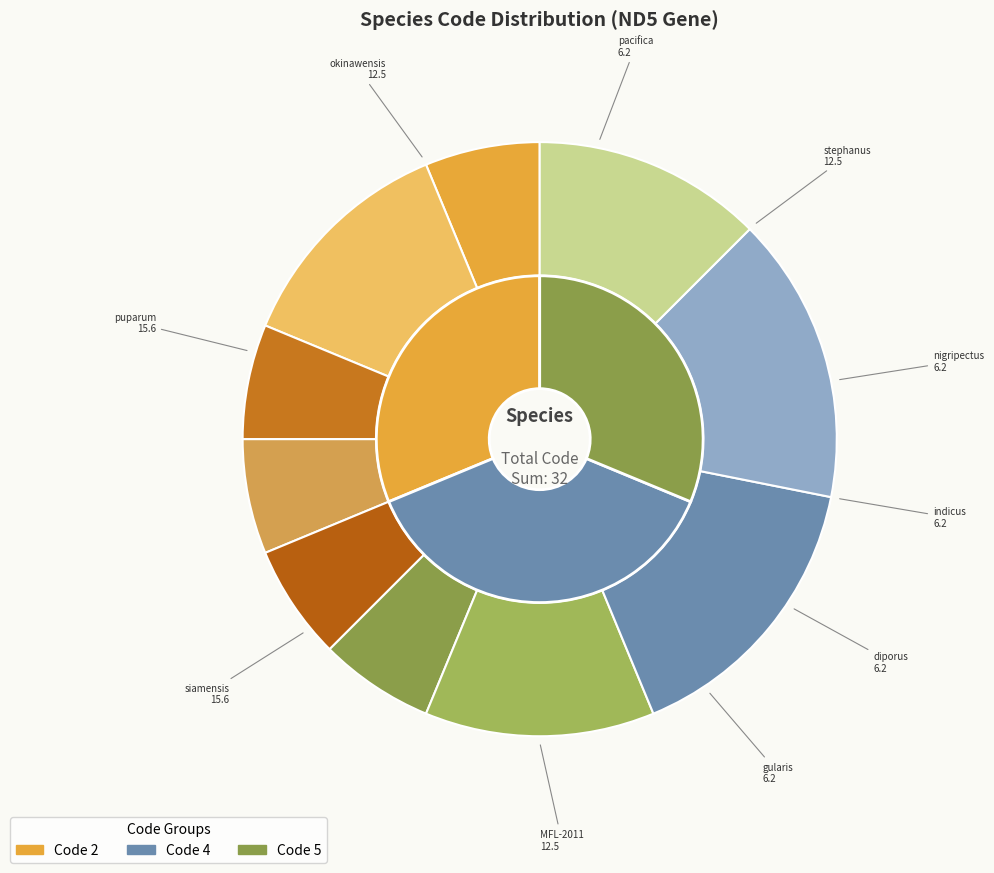

Is the sum of Bothrops diporus and Psittiparus gularis greater than half?

No